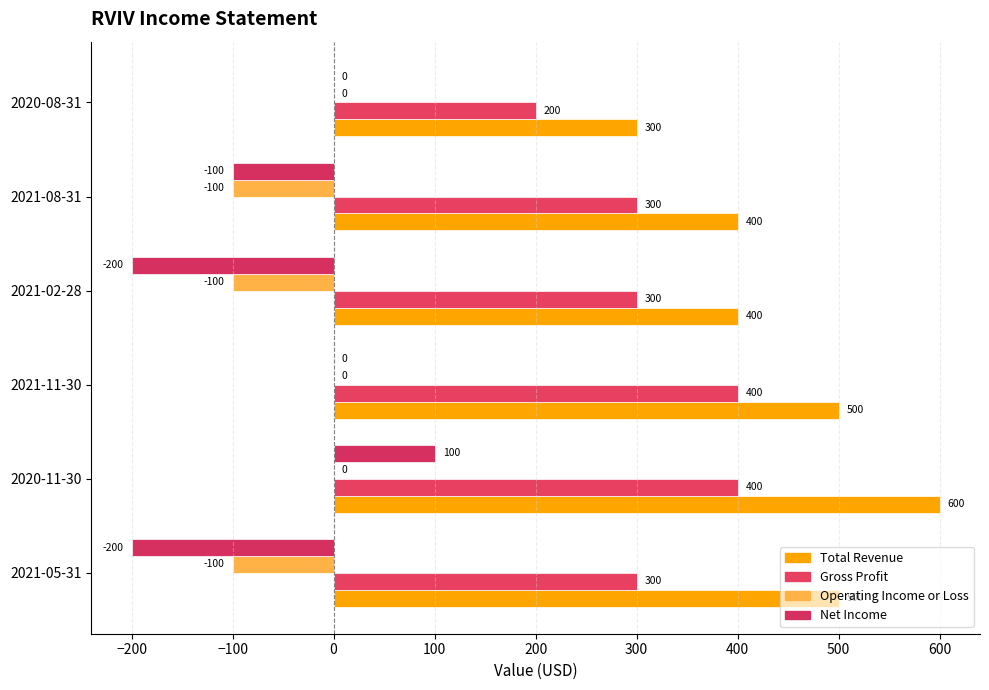

What are all the series names shown in the legend?

Total Revenue, Gross Profit, Operating Income or Loss, Net Income